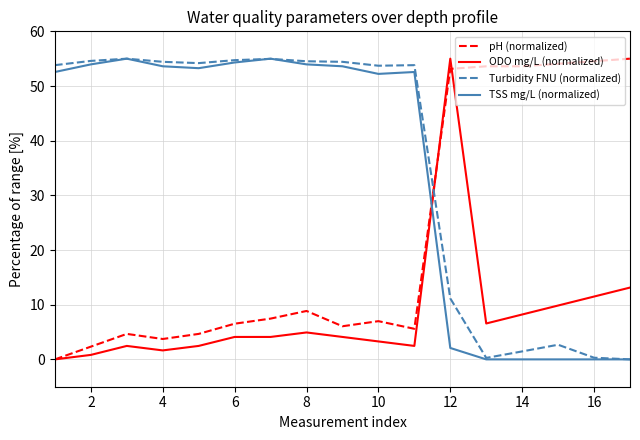

What is the average value of the pH (normalized) series?

22.4